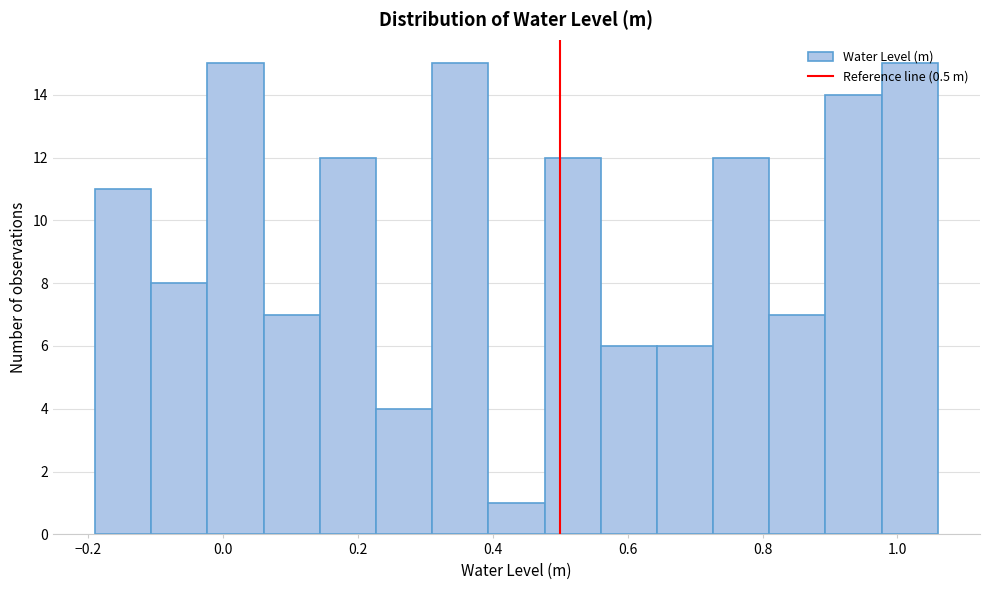

How tall is the bar that spans 0.64 to 0.72 on the x-axis? Neither the bar edges nor the heights are printed on the chart, so give them approximately, as read against the axes.

6